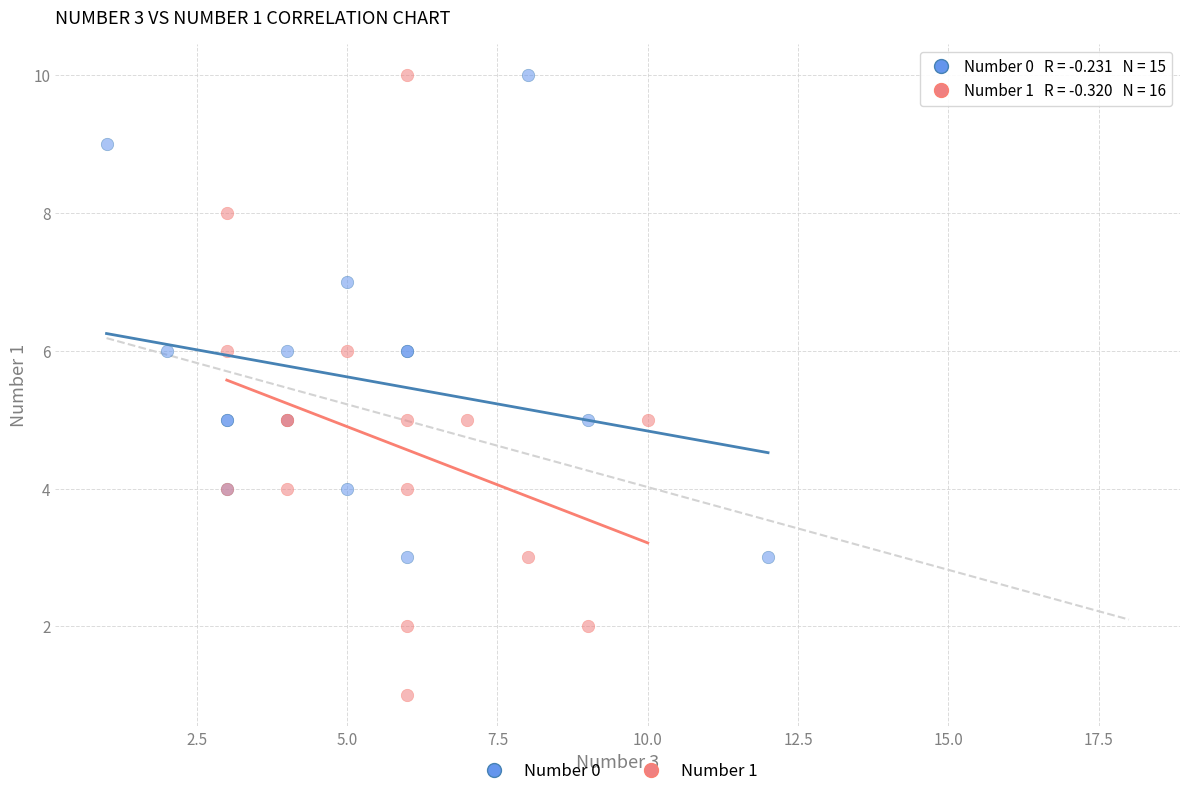

What are all the series names shown in the legend?

Number 0, Number 1